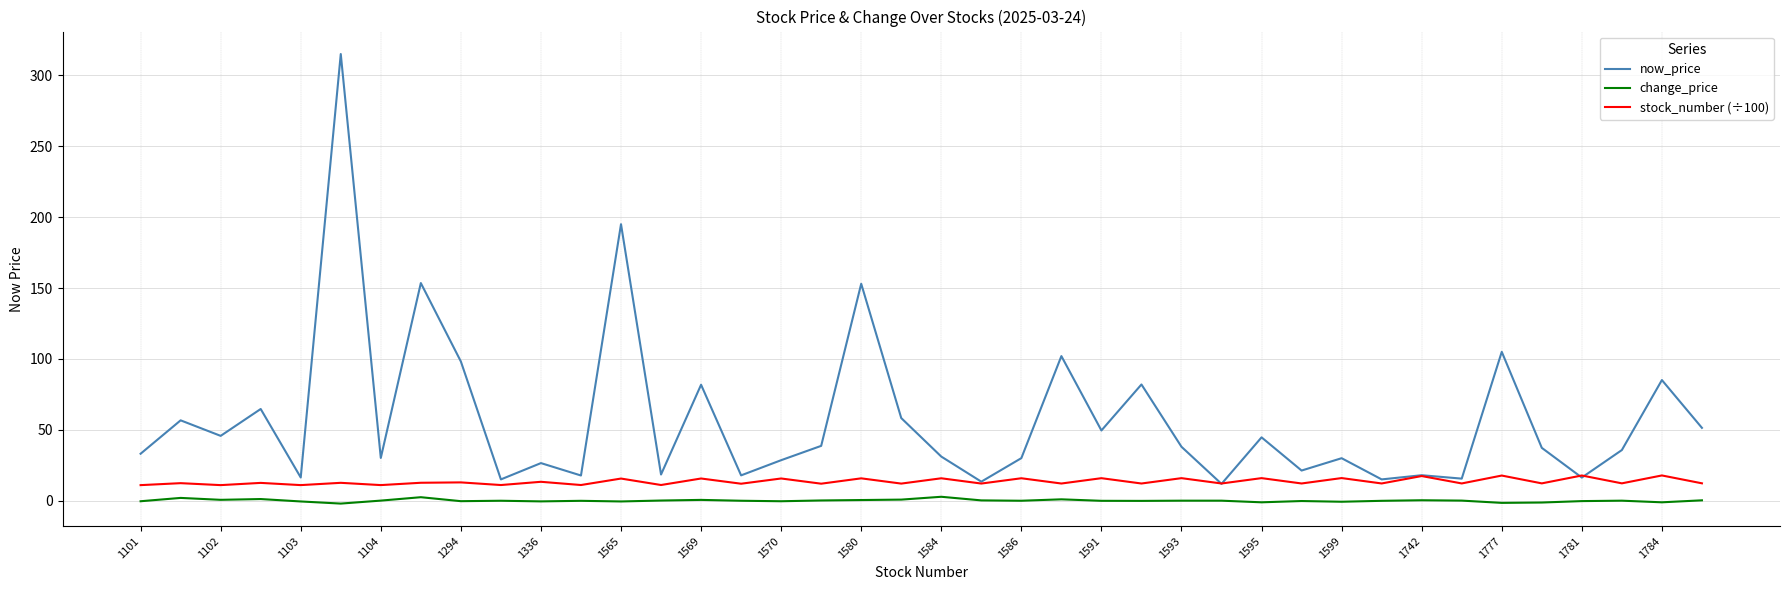

In now_price, how many points are higher than both neighbors (excluding endpoints)?

15